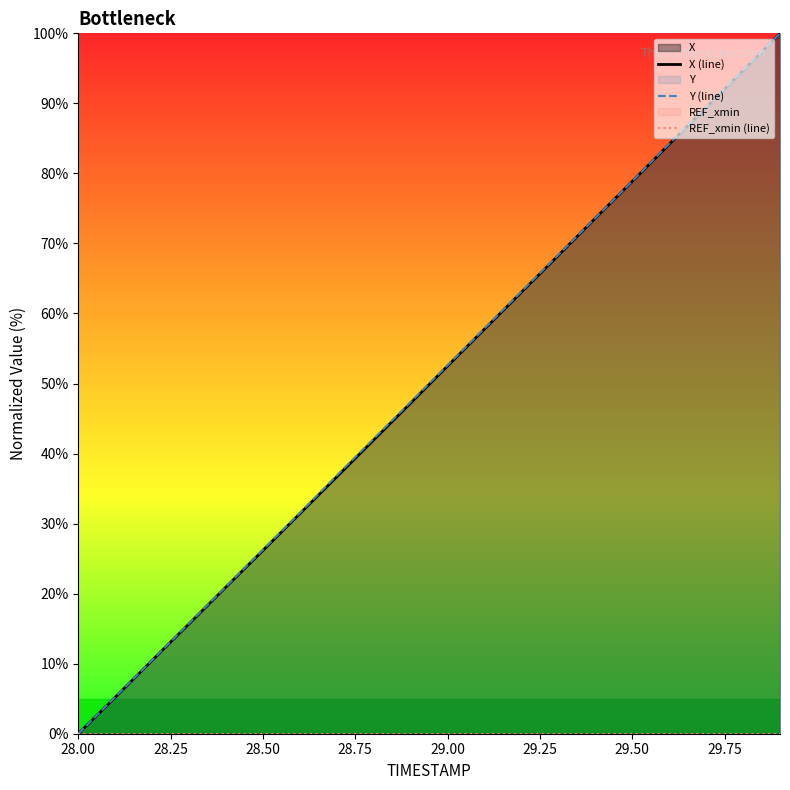

How many values in the X (line) series are below 52?

10